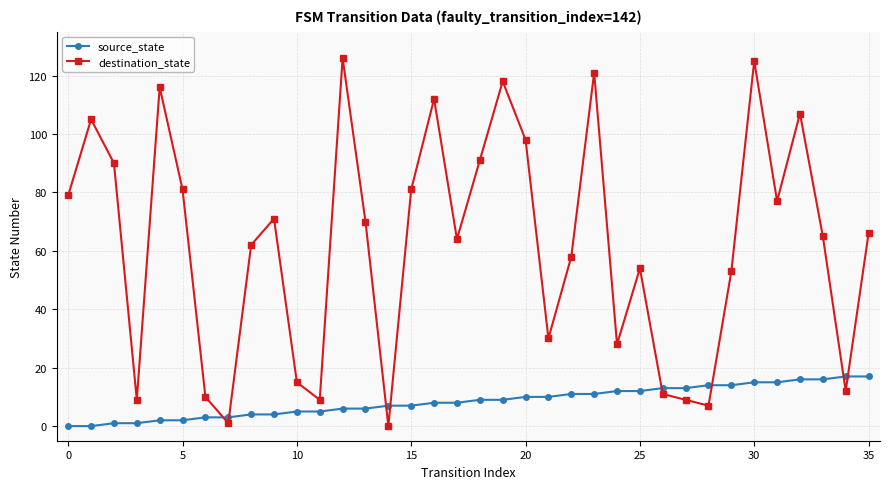

True or false: destination_state and source_state cross at least once.

True